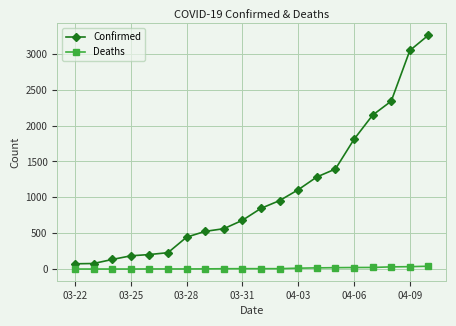

Which series has the largest total across all categories?

Confirmed